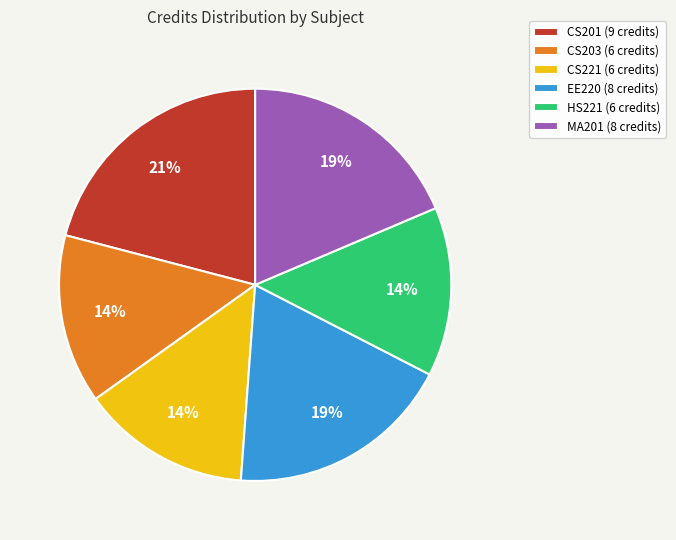

True or false: CS221 accounts for 23% of the total.

False